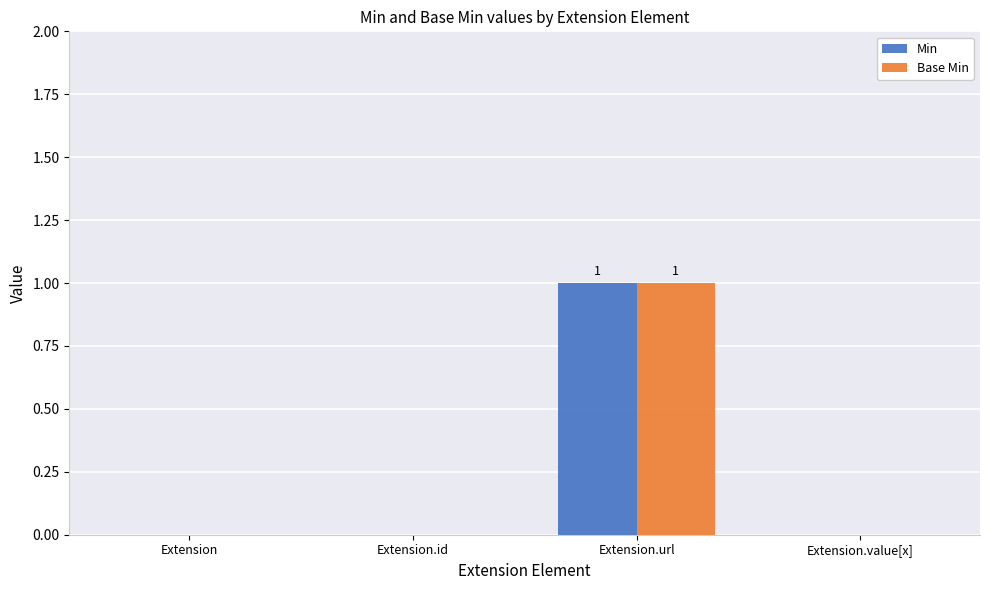

At which category does the chart reach its peak across all series?

Extension.url